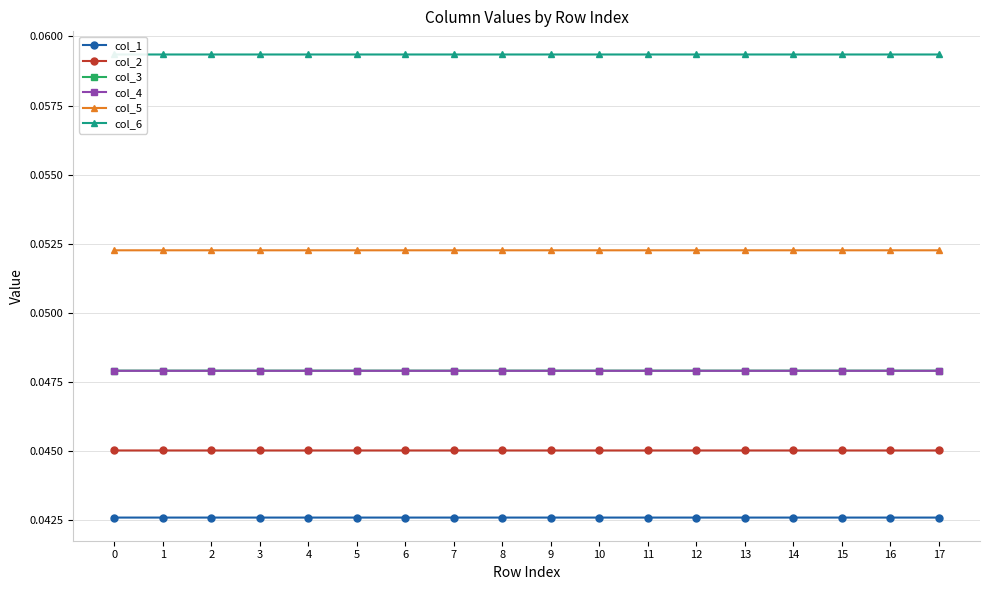

What is the value of the col_6 point at the 3rd from the left?

0.1